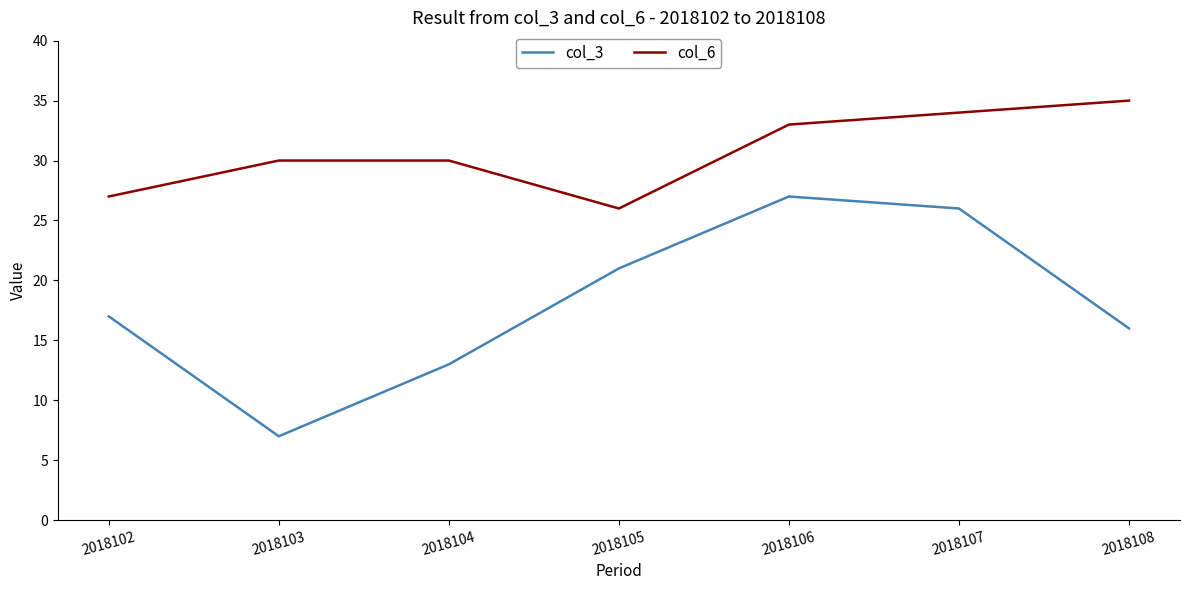

In col_6, how many points are lower than both neighbors (excluding endpoints)?

1